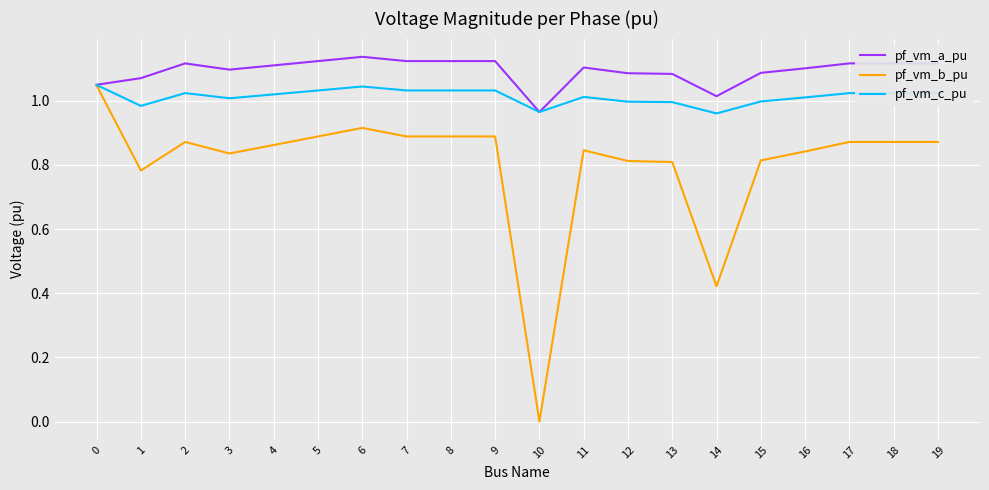

At 1, list the series in order from largest to smallest.

pf_vm_a_pu, pf_vm_c_pu, pf_vm_b_pu